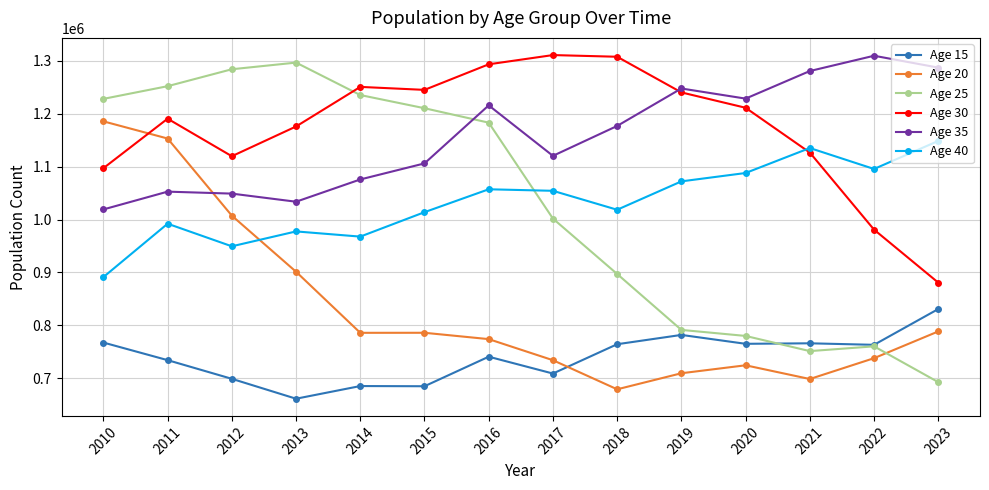

Does the chart have visible grid lines?

Yes